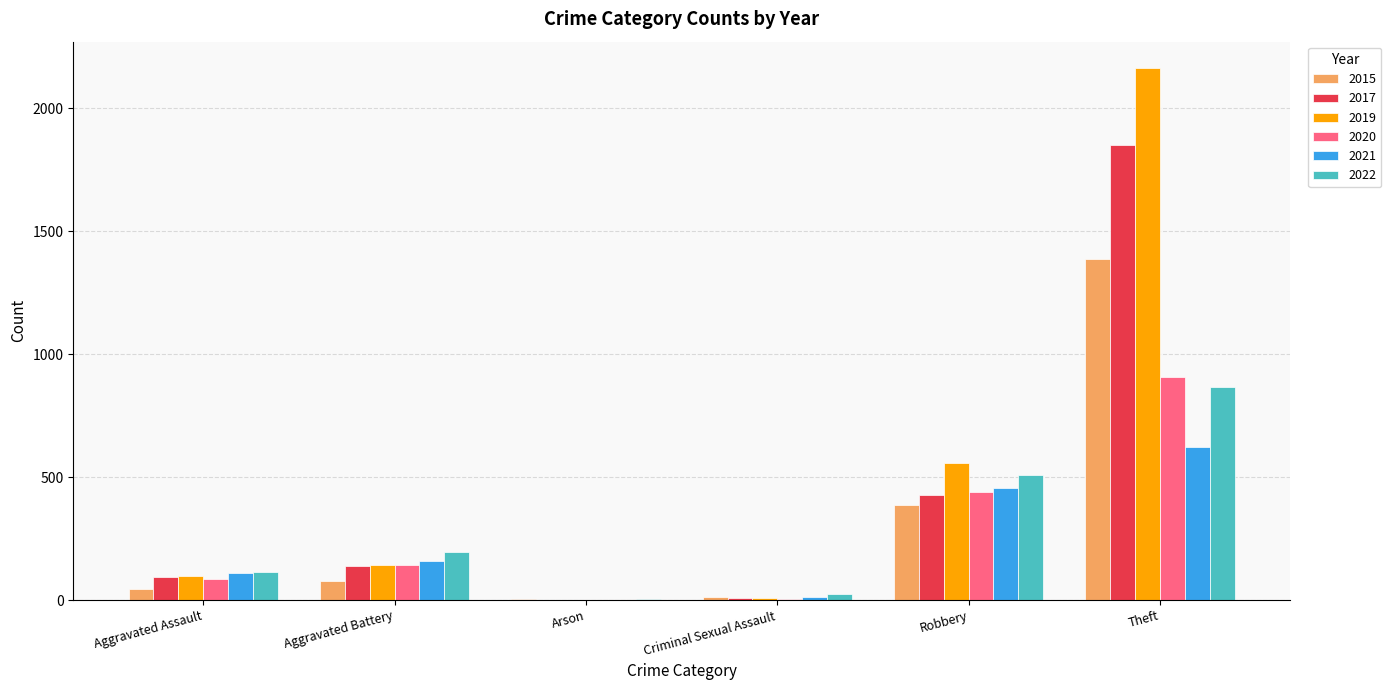

The 2017 series shows 139 at Aggravated Battery. True or false?

True